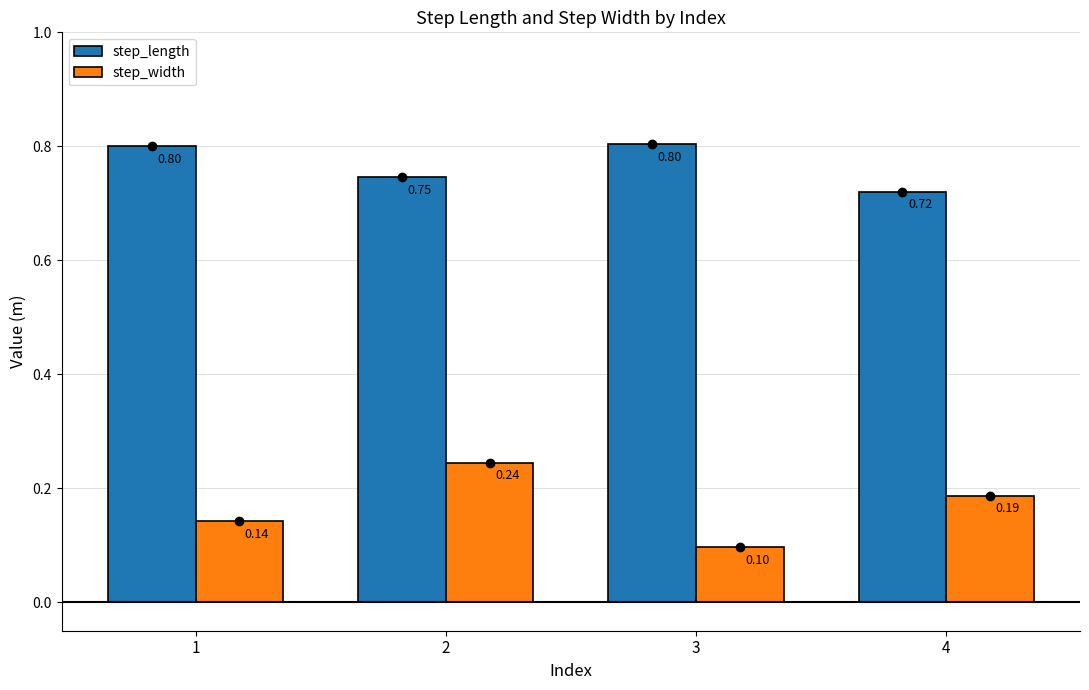

Which series has the largest total across all categories?

step_length